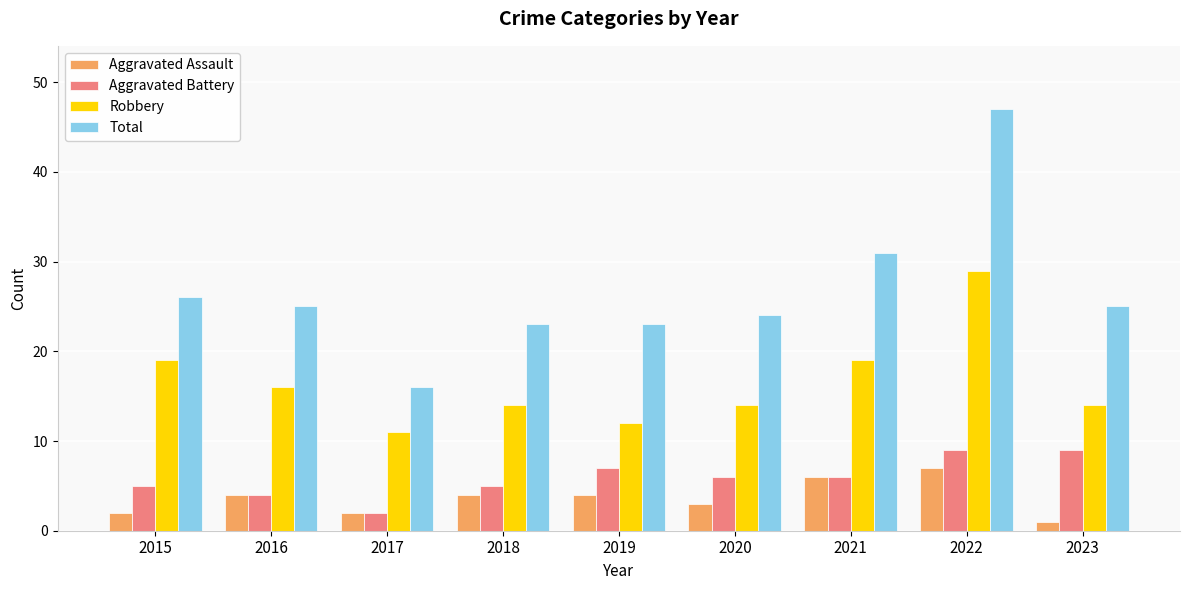

Which series changed the most between 2015 and 2022?

Total